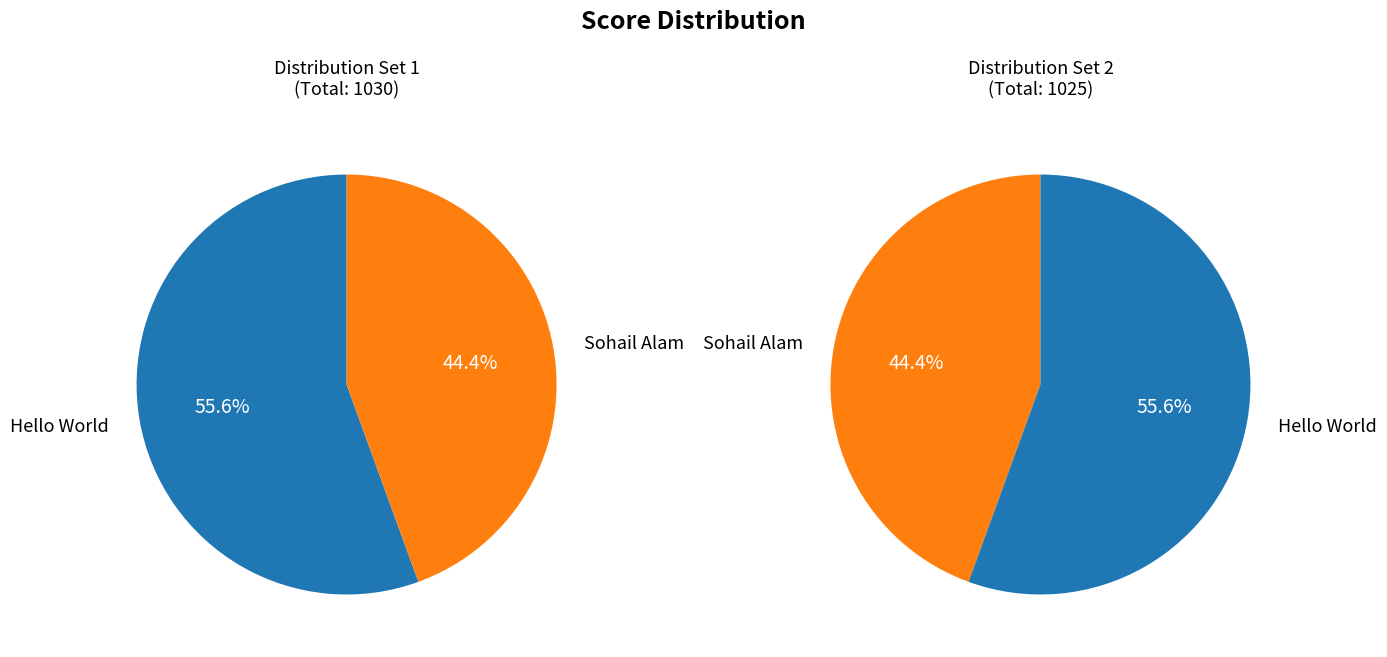

How many slices are in this pie chart?

2